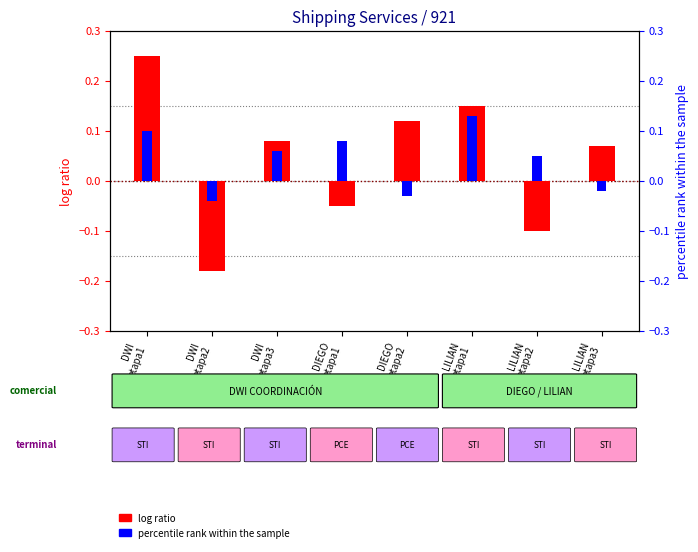

What is the minimum value shown in the chart?

-0.2